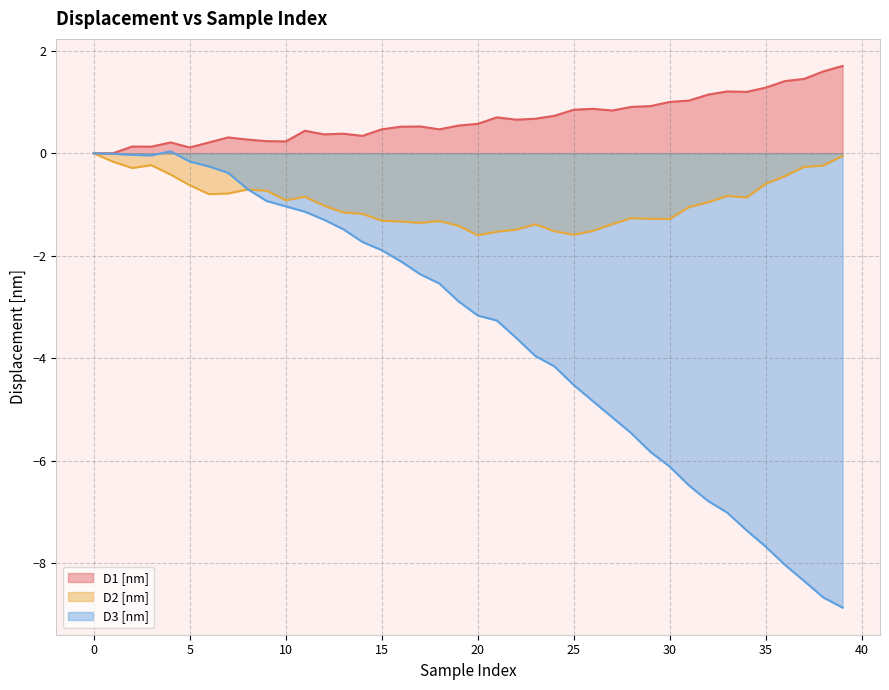

Reading right to left, what are all the values shown in this chart?

D1 [nm]: 39=1.7	38=1.6	37=1.5	36=1.4	35=1.3	34=1.2	33=1.2	32=1.1	31=1.0	30=1.0	29=0.9	28=0.9	27=0.8	26=0.9	25=0.8	24=0.7	23=0.7	22=0.7	21=0.7	20=0.6	19=0.5	18=0.5	17=0.5	16=0.5	15=0.5	14=0.3	13=0.4	12=0.4	11=0.4	10=0.2	9=0.2	8=0.3	7=0.3	6=0.2	5=0.1	4=0.2	3=0.1	2=0.1	1=0.0	0=0.0
D2 [nm]: 39=-0.0	38=-0.2	37=-0.3	36=-0.4	35=-0.6	34=-0.9	33=-0.8	32=-1.0	31=-1.0	30=-1.3	29=-1.3	28=-1.3	27=-1.4	26=-1.5	25=-1.6	24=-1.5	23=-1.4	22=-1.5	21=-1.5	20=-1.6	19=-1.4	18=-1.3	17=-1.4	16=-1.3	15=-1.3	14=-1.2	13=-1.2	12=-1.0	11=-0.8	10=-0.9	9=-0.7	8=-0.7	7=-0.8	6=-0.8	5=-0.6	4=-0.4	3=-0.2	2=-0.3	1=-0.2	0=0.0
D3 [nm]: 39=-8.9	38=-8.7	37=-8.3	36=-8.0	35=-7.7	34=-7.4	33=-7.0	32=-6.8	31=-6.5	30=-6.1	29=-5.8	28=-5.5	27=-5.1	26=-4.8	25=-4.5	24=-4.2	23=-4.0	22=-3.6	21=-3.3	20=-3.2	19=-2.9	18=-2.5	17=-2.4	16=-2.1	15=-1.9	14=-1.7	13=-1.5	12=-1.3	11=-1.1	10=-1.0	9=-0.9	8=-0.7	7=-0.4	6=-0.3	5=-0.2	4=0.0	3=-0.0	2=-0.0	1=-0.0	0=0.0